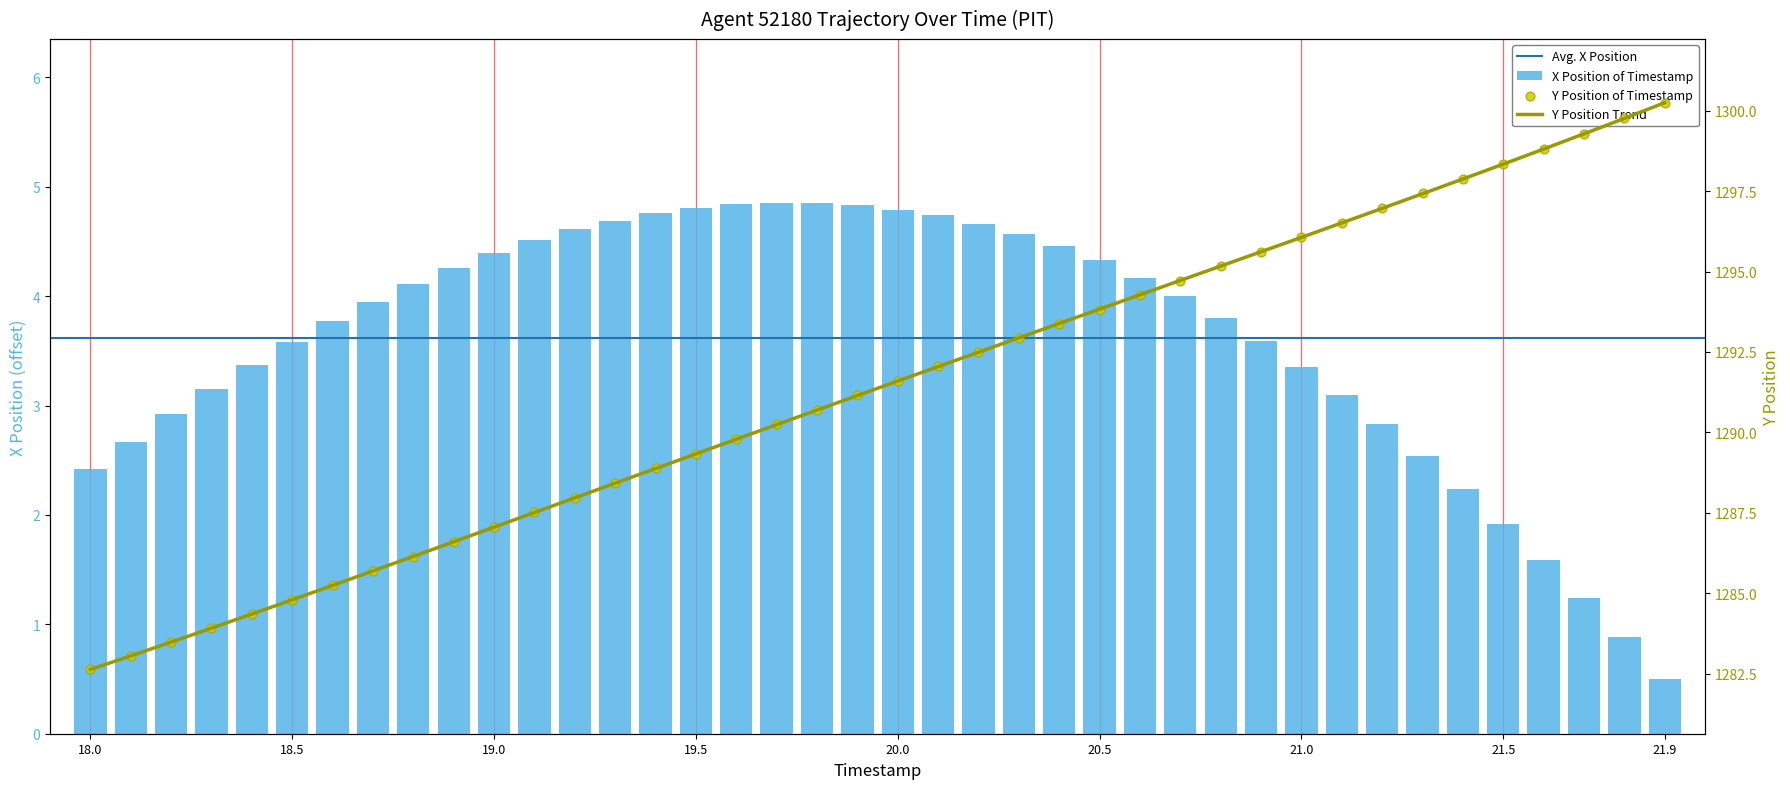

Which series has the largest total across all categories?

Y